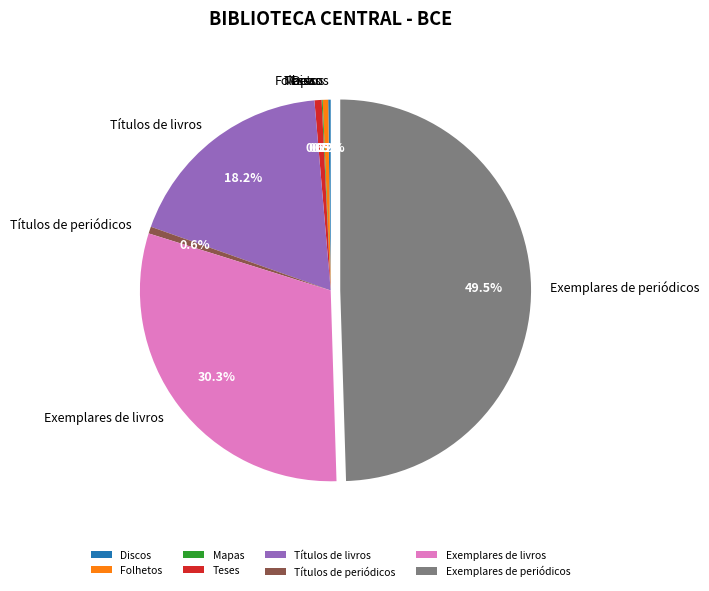

Approximately how many times larger is the value at Teses compared to Folhetos?

1.3